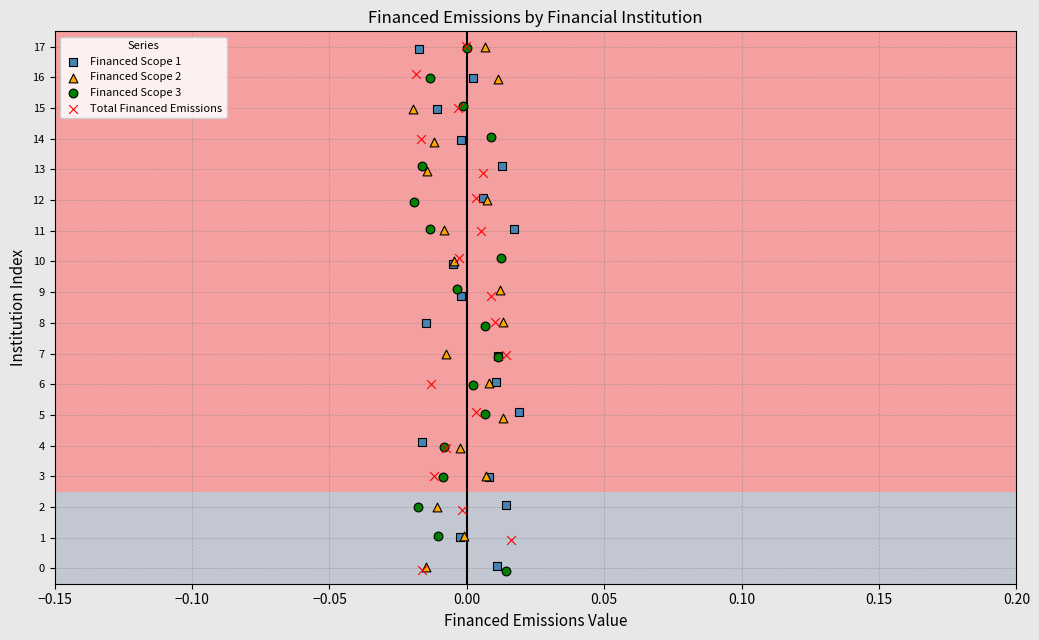

Which series has the largest Y range (max minus min)?

Total Financed Emissions